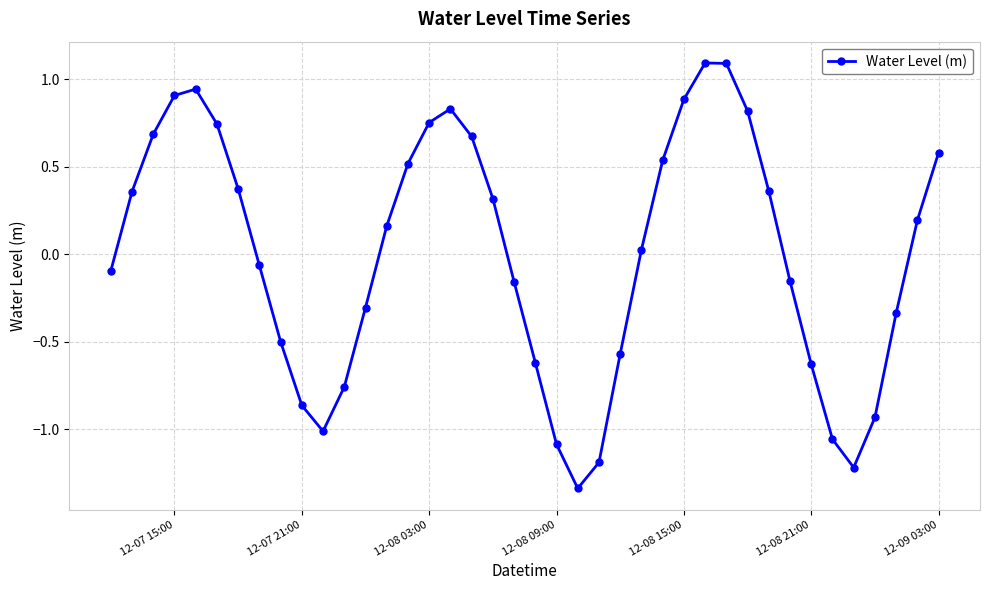

What is the greatest value displayed?

1.1